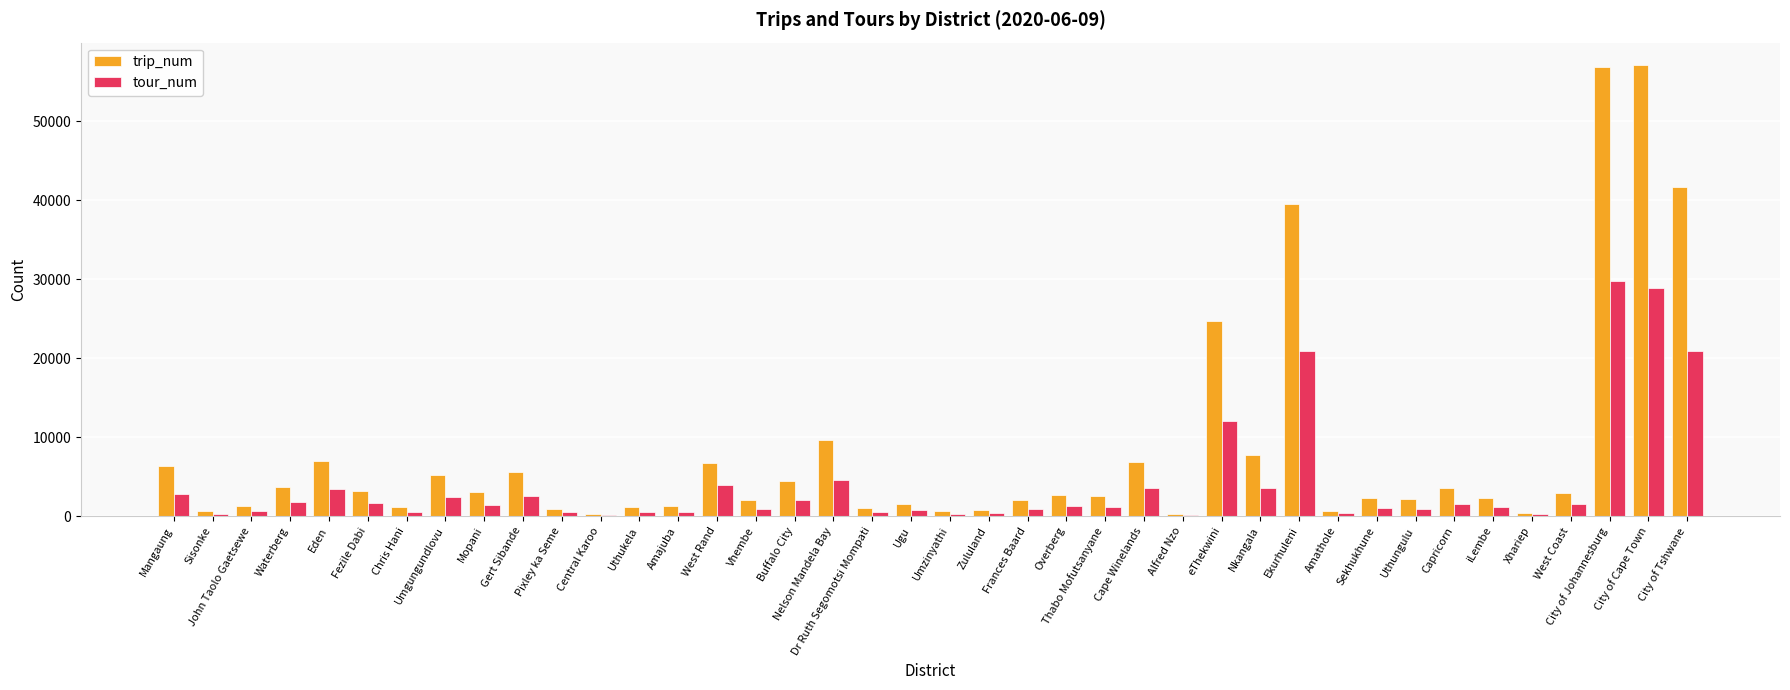

What is the greatest value displayed?

57076